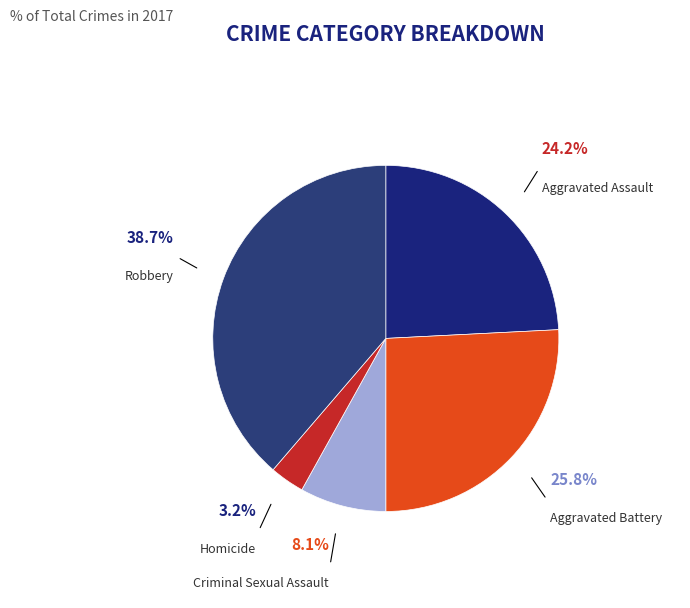

To the nearest percent, what is the difference between the Criminal Sexual Assault and Homicide slice percentages?

5%